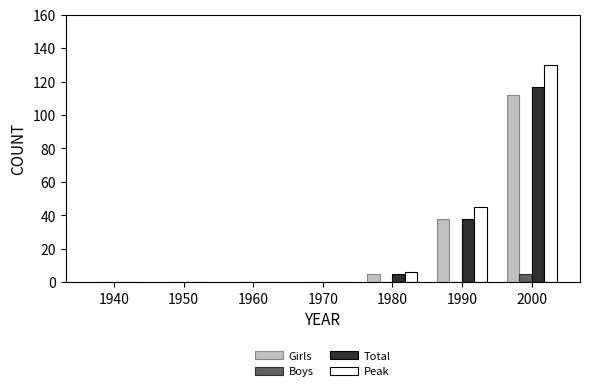

True or false: Boys has a value of 0 at 1970.

True